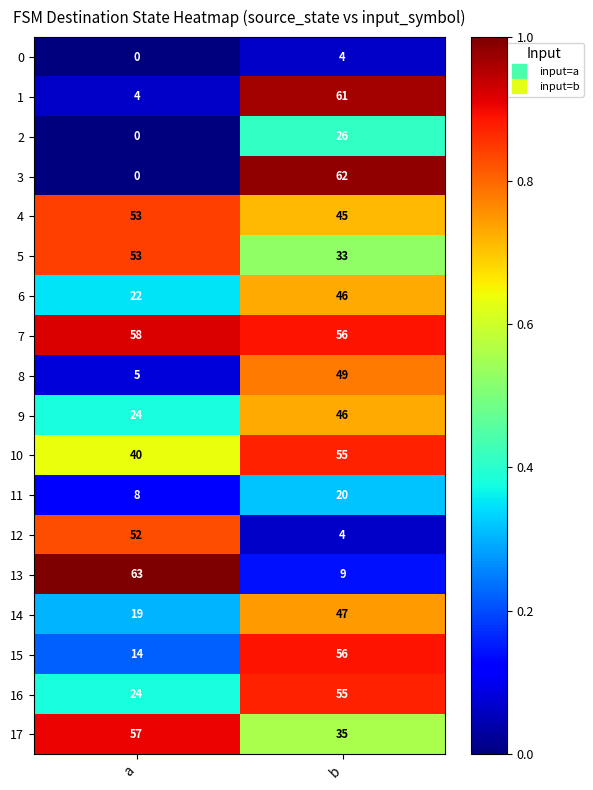

List the labels in order of 13 value, largest first.

a, b